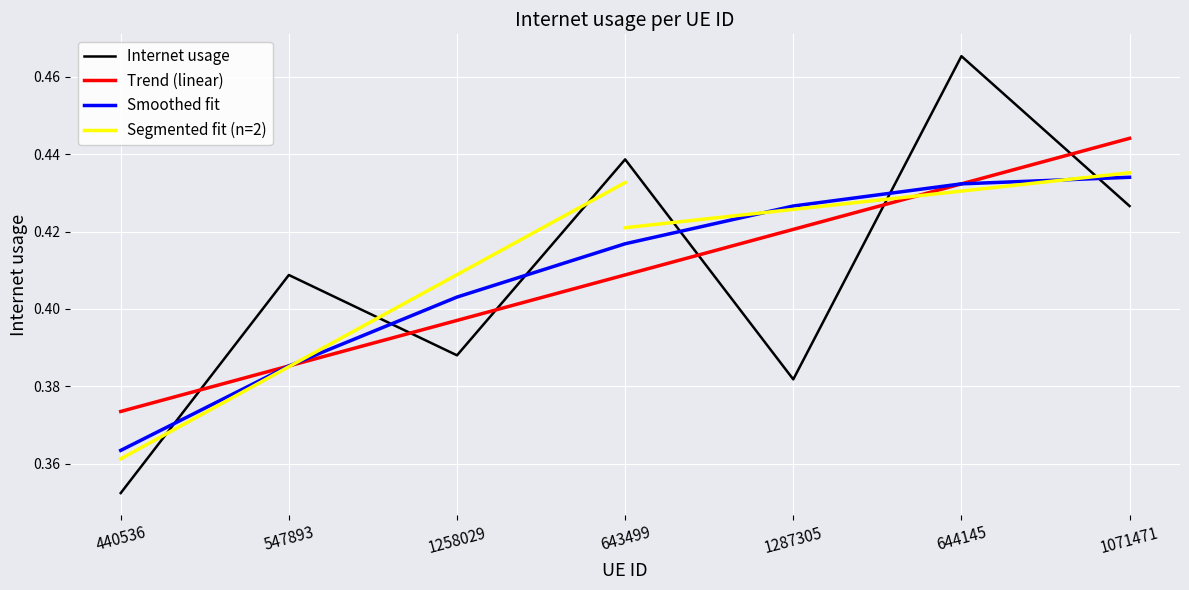

List the labels in order of value, largest first.

644145, 643499, 1071471, 547893, 1258029, 1287305, 440536